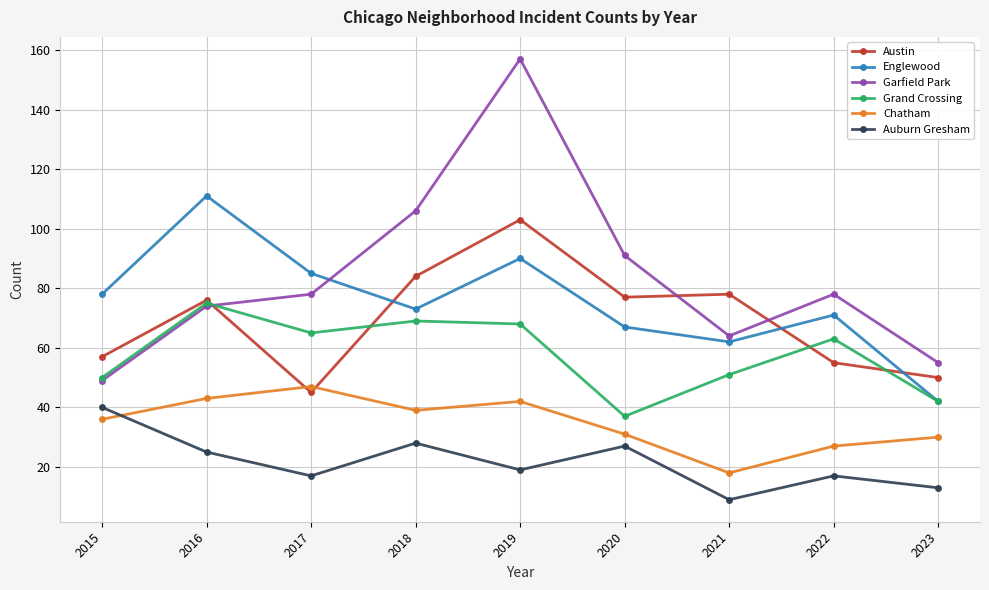

Which series has the widest spread of values?

Garfield Park